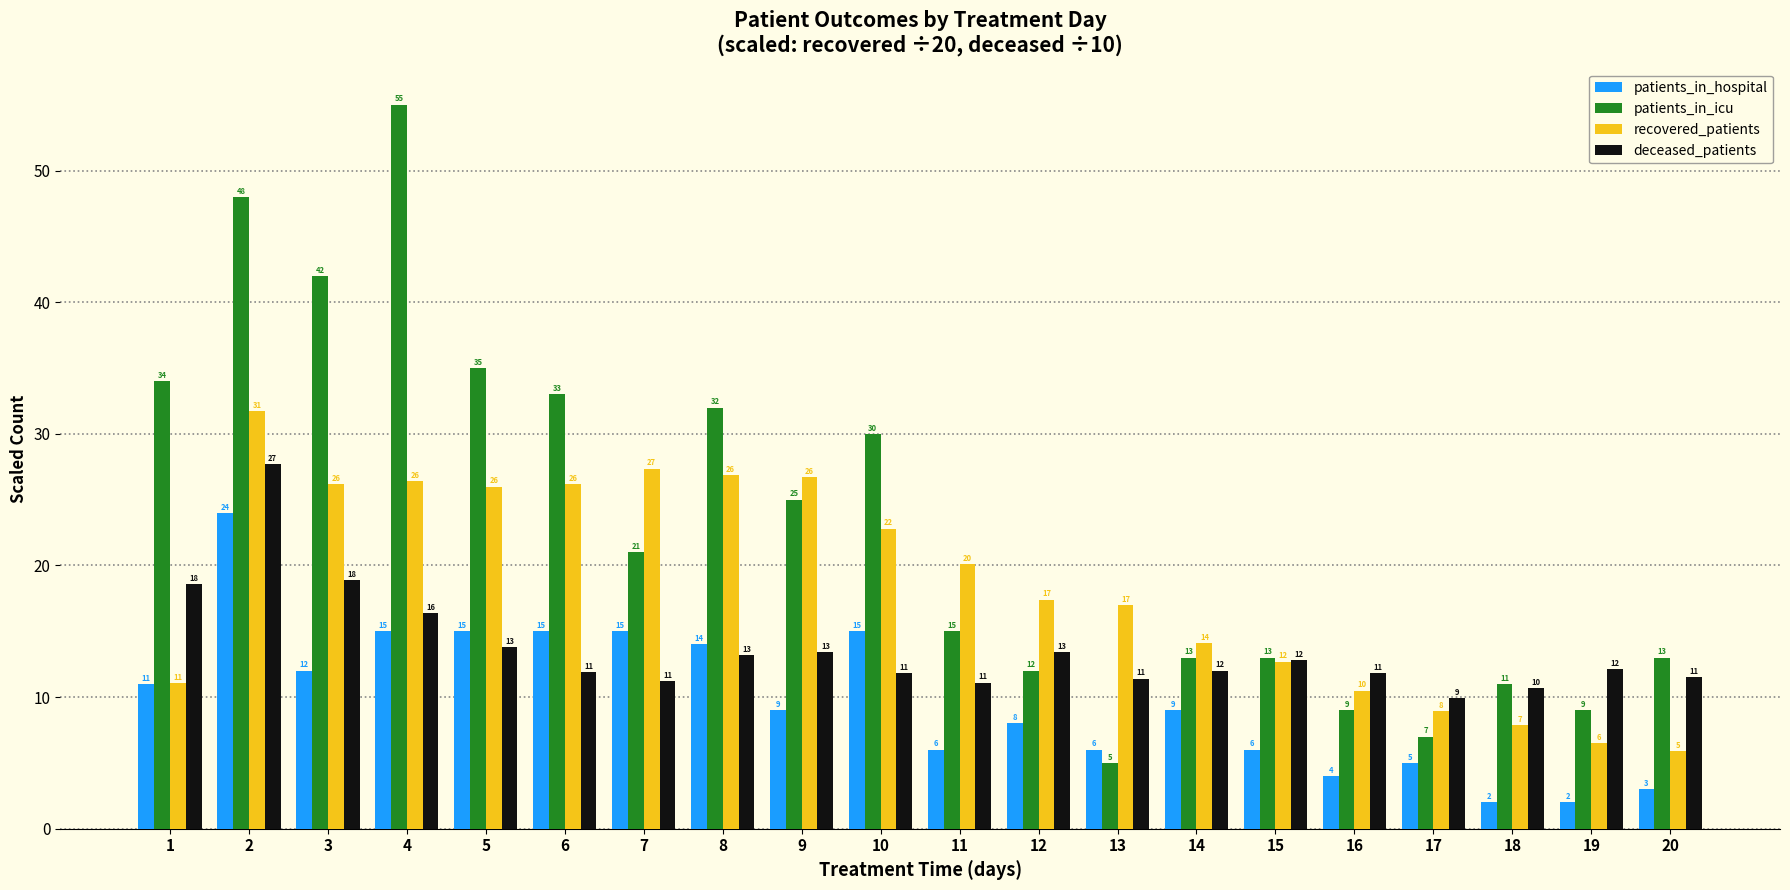

Which series has the widest spread of values?

patients_in_icu